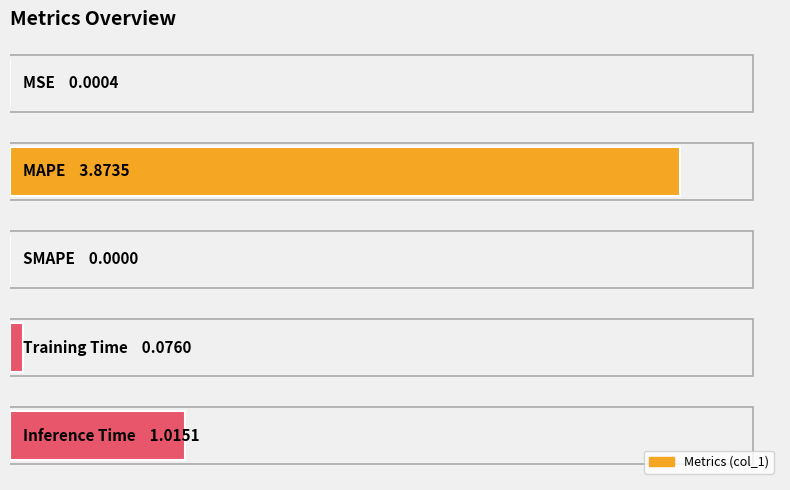

Are the bars horizontal?

Yes